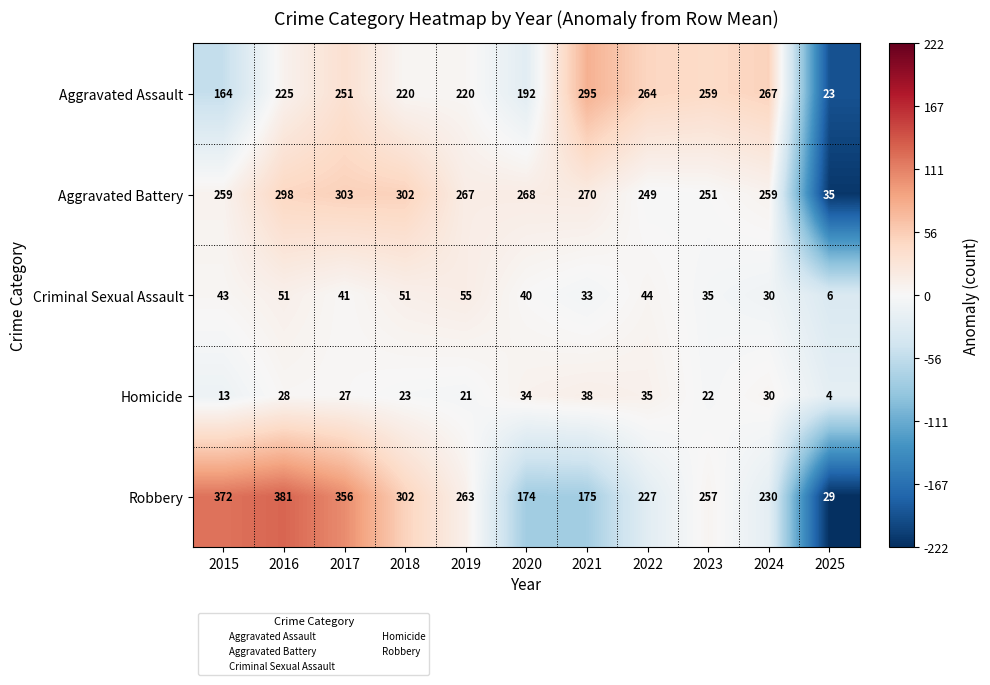

What is the greatest value displayed?

381